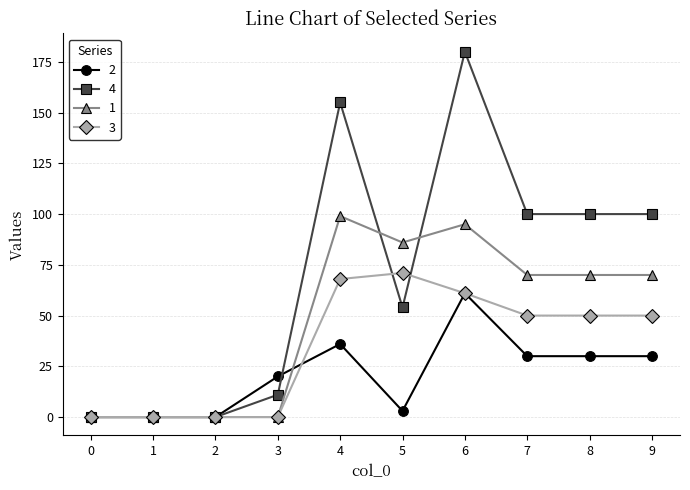

Is the value of 3 at 6 greater than the value of 1 at 9?

No